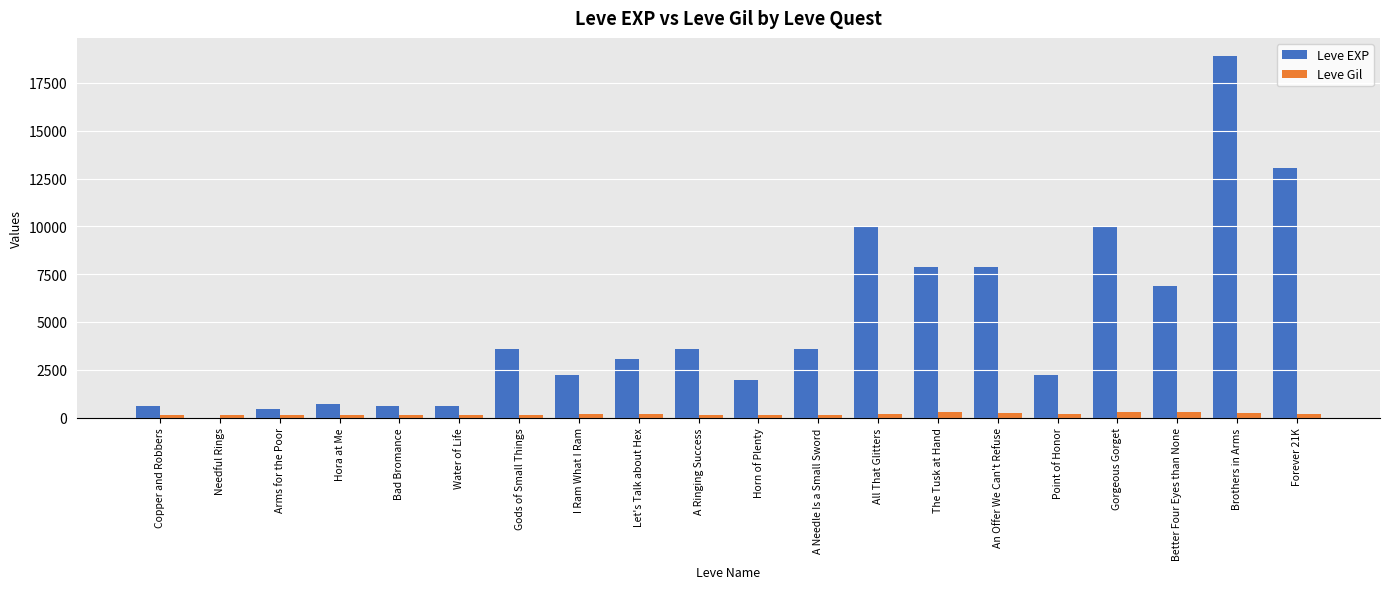

Which series has the widest spread of values?

Leve EXP